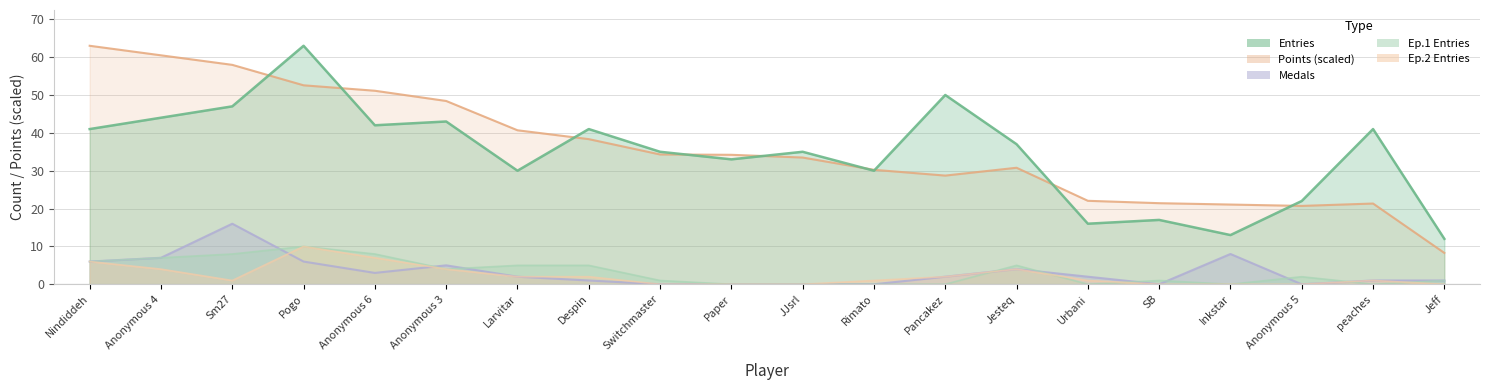

At which label does Entries reach its peak?

Pogo